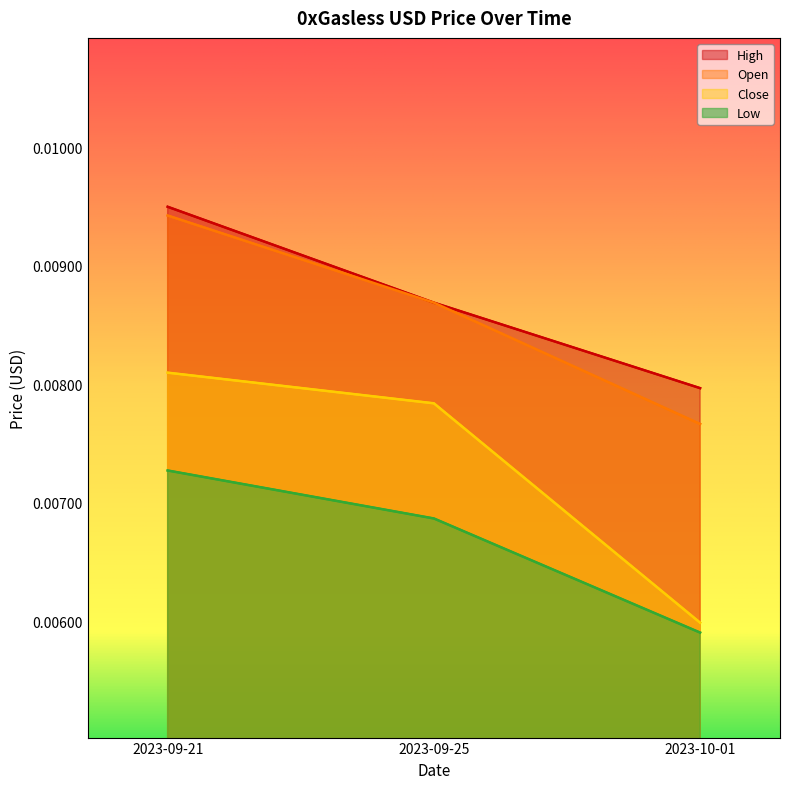

List the labels in order of High value, largest first.

2023-09-21, 2023-09-25, 2023-10-01